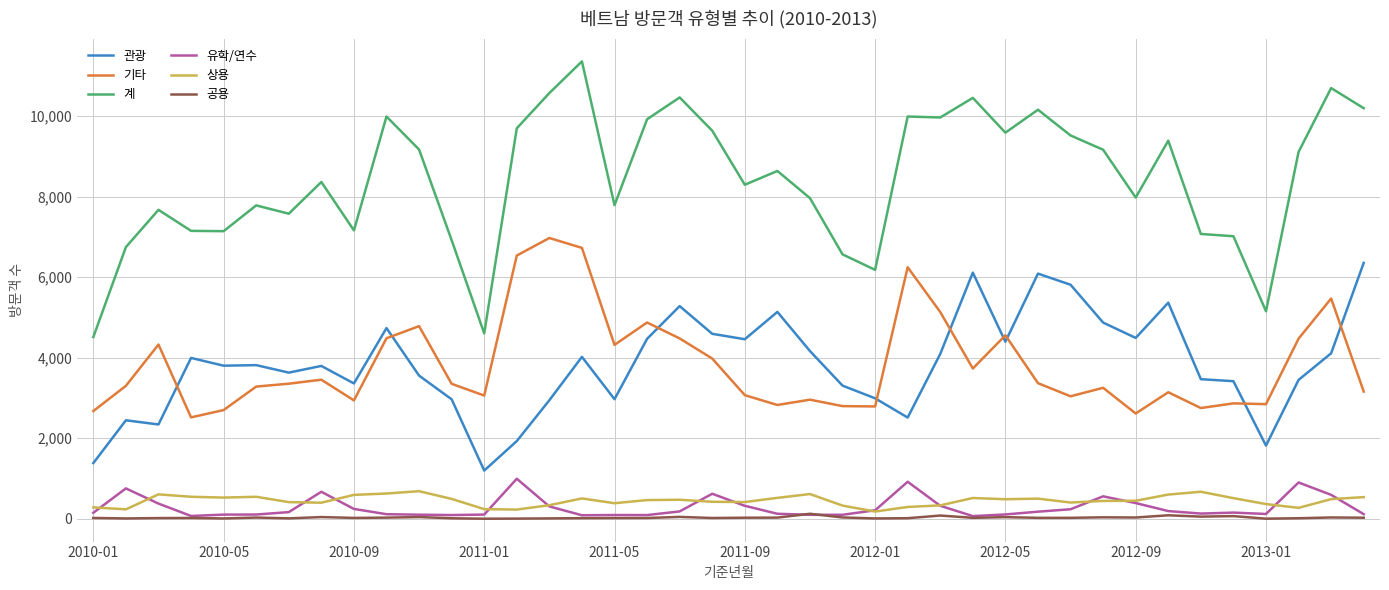

What is the minimum value shown in the chart?

2